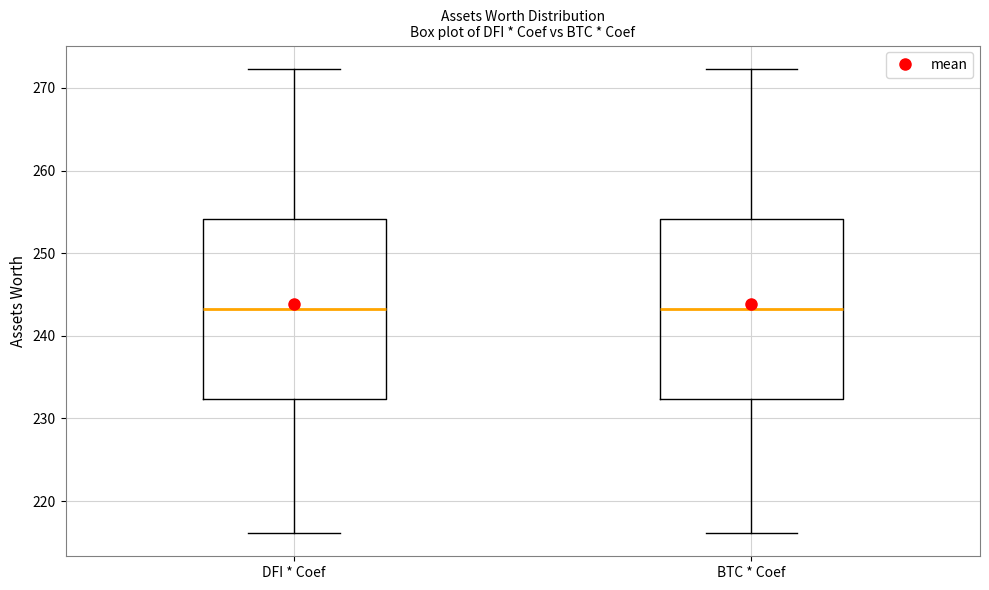

Where does the lower whisker of the box for DFI * Coef end on the y-axis? The values are not printed on the chart, so give them approximately, as read against the axis.

216